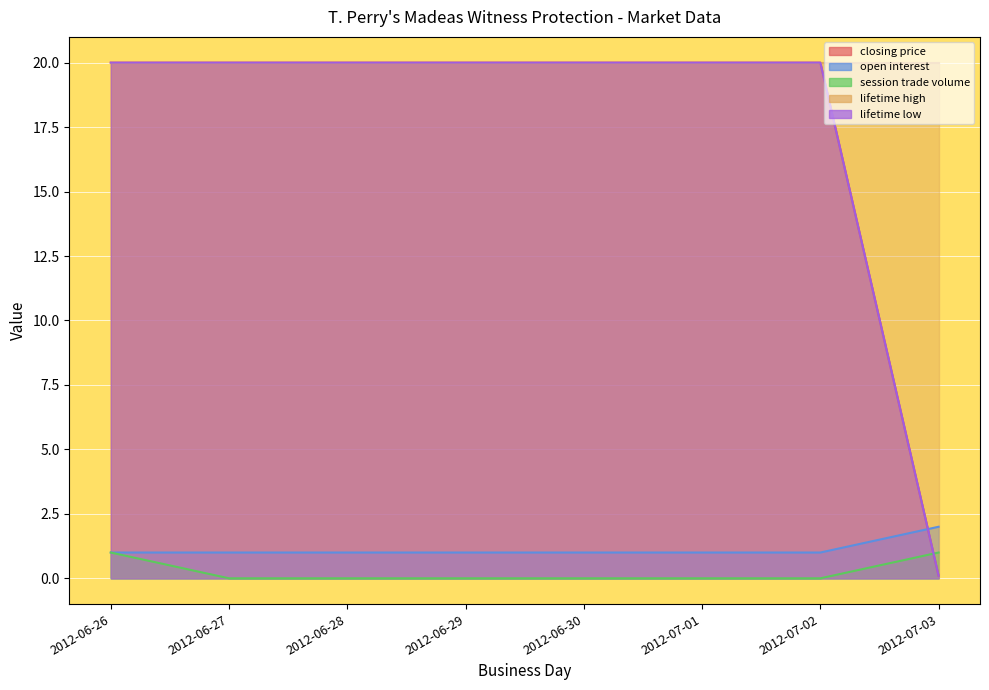

True or false: open interest has a value of 1.0 at 2012-06-28.

True